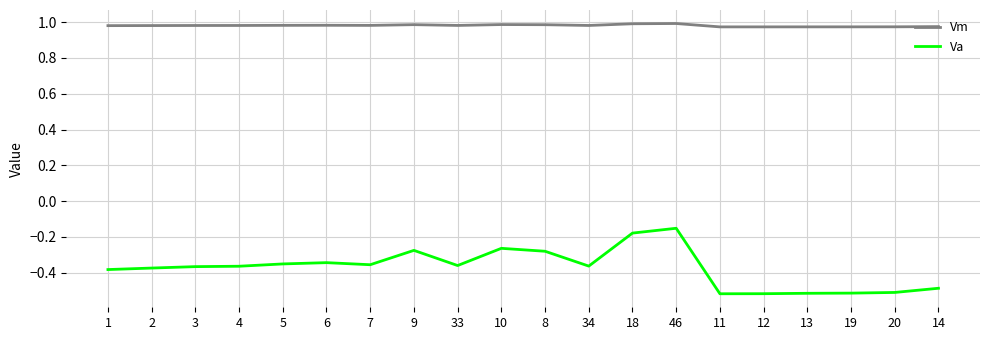

The Va series shows -0.8 at 12. True or false?

False